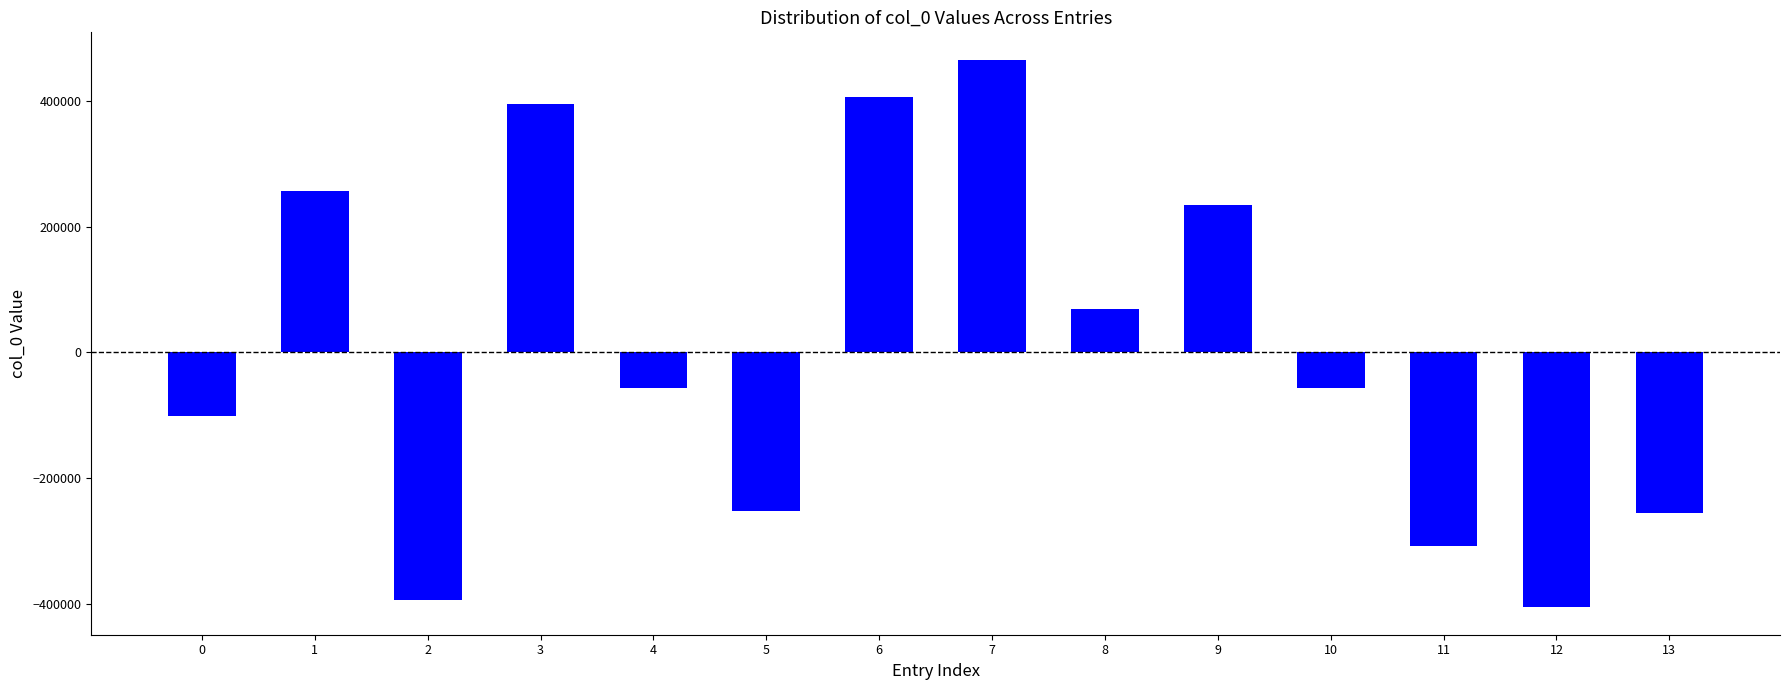

The chart shows a value of 696724.2 at 7. True or false?

False